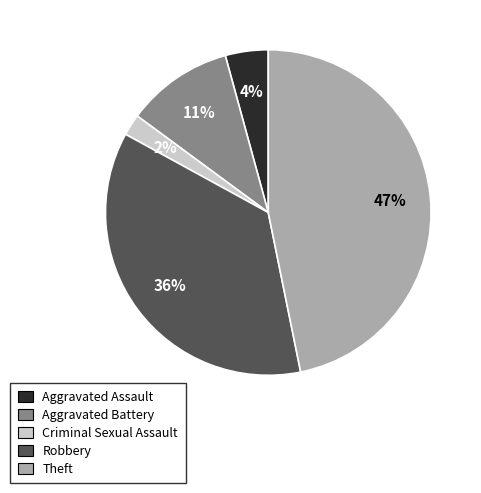

To the nearest percent, what is the difference between the Aggravated Battery and Theft slice percentages?

36%